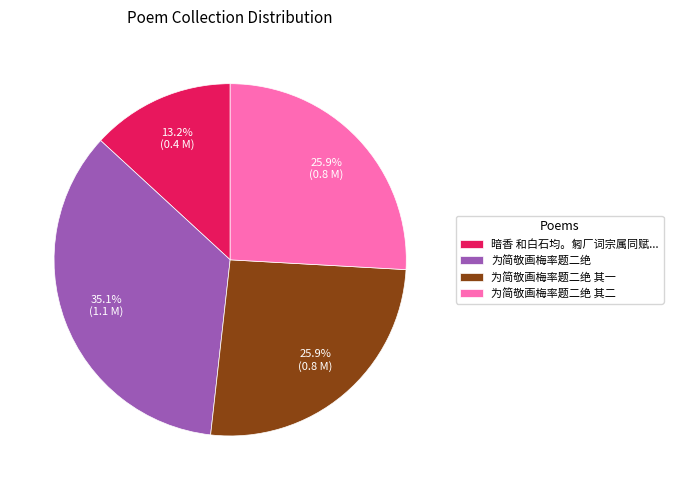

Between 为简敬画梅率题二绝 and 为简敬画梅率题二绝 其二, which is larger?

为简敬画梅率题二绝